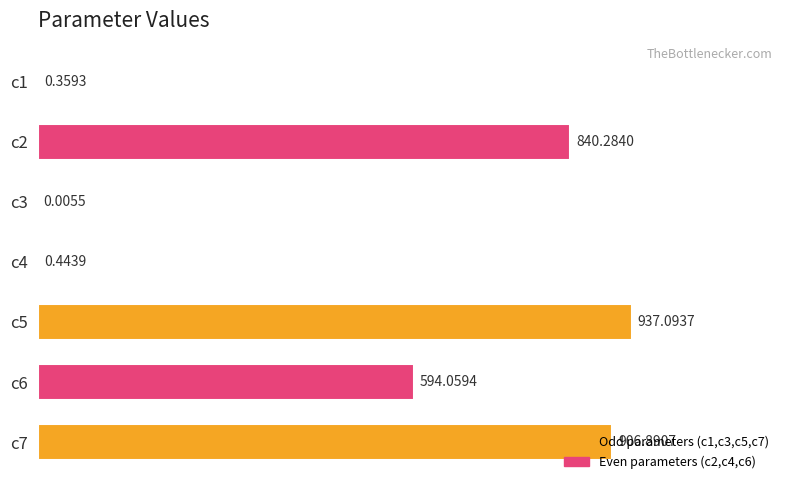

Count the number of data series in this chart.

1